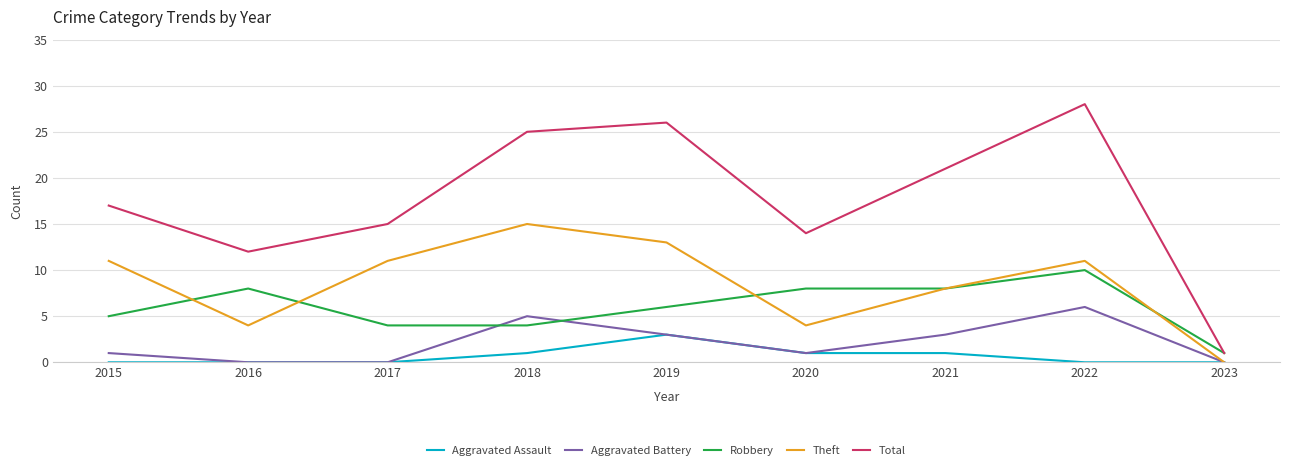

At which category does Total reach its first local valley?

2016